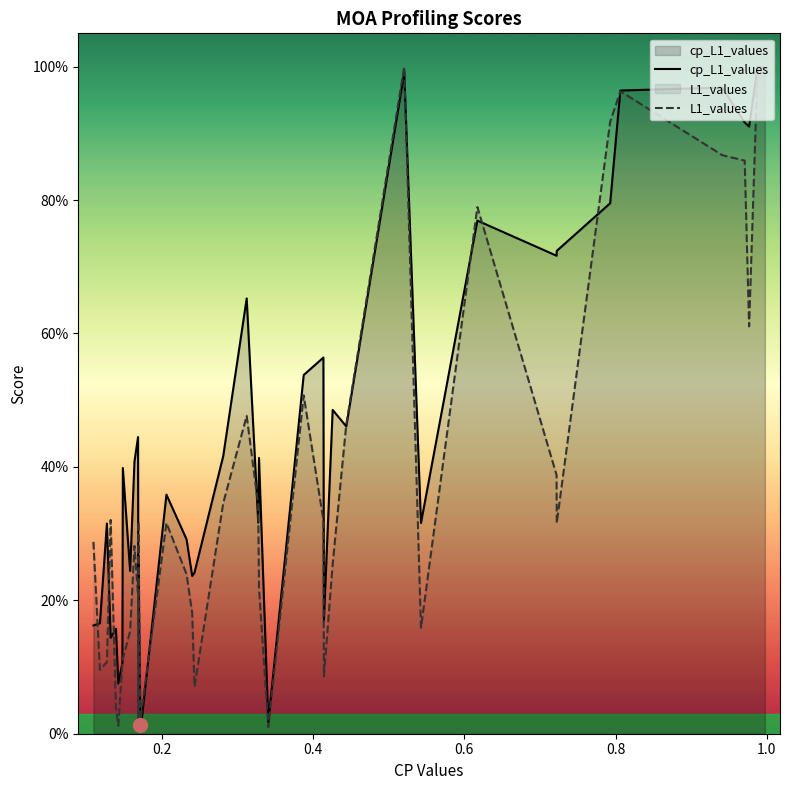

Does the chart display data point markers on the line(s)?

No